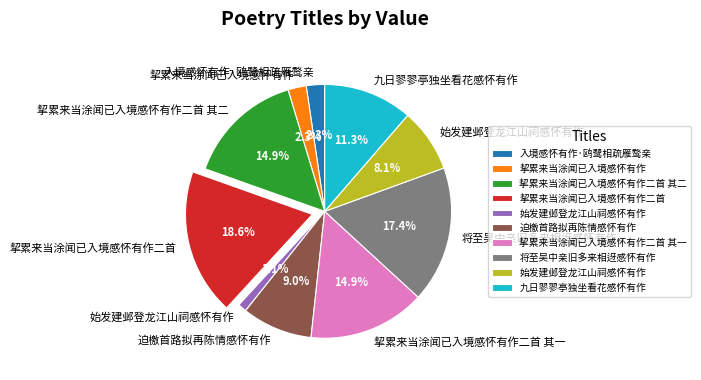

How many slices are in this pie chart?

10